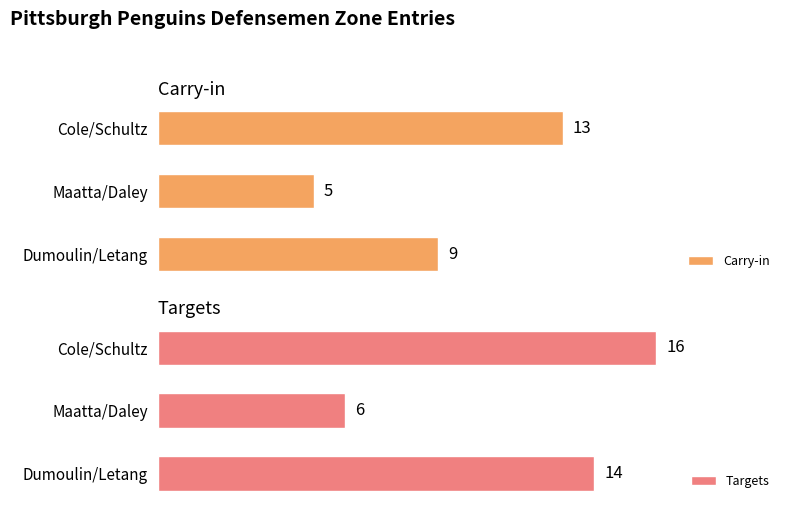

How many bars are there in total?

6